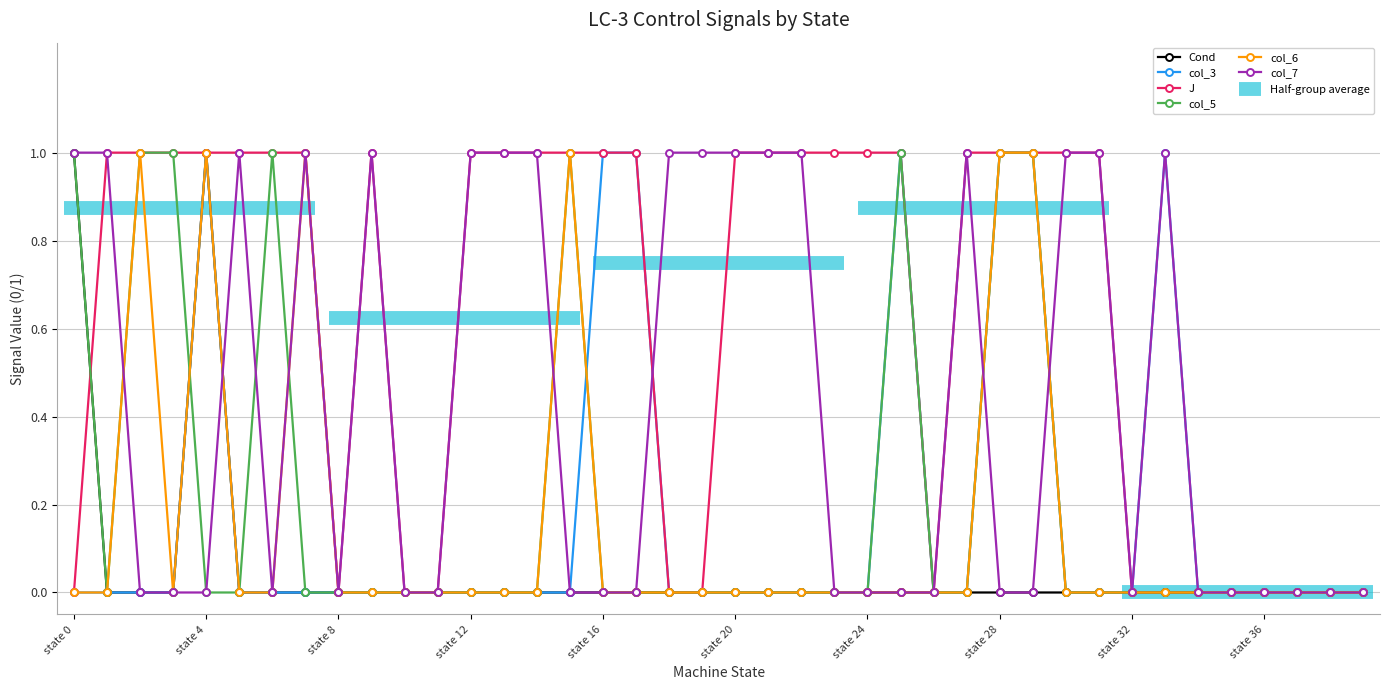

True or false: col_5 has a value of 0 at state 20.

True